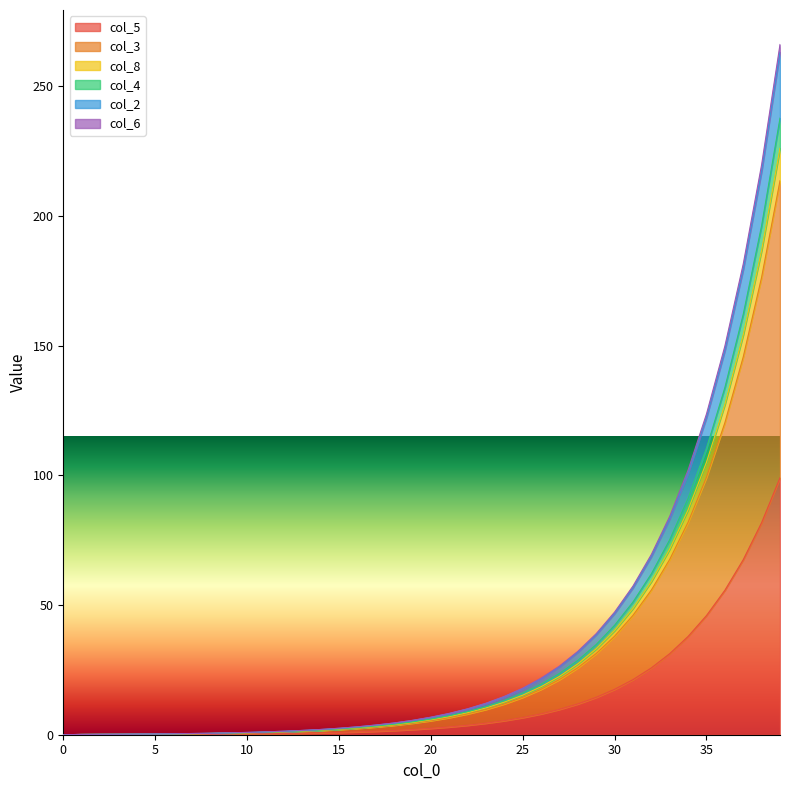

True or false: col_6 and col_3 cross at least once.

False